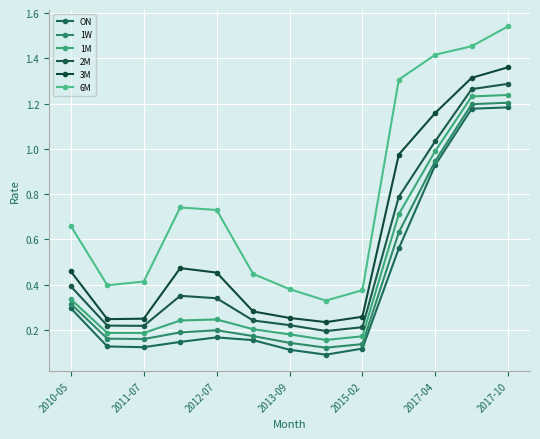

How many categories are shown in the chart?

13